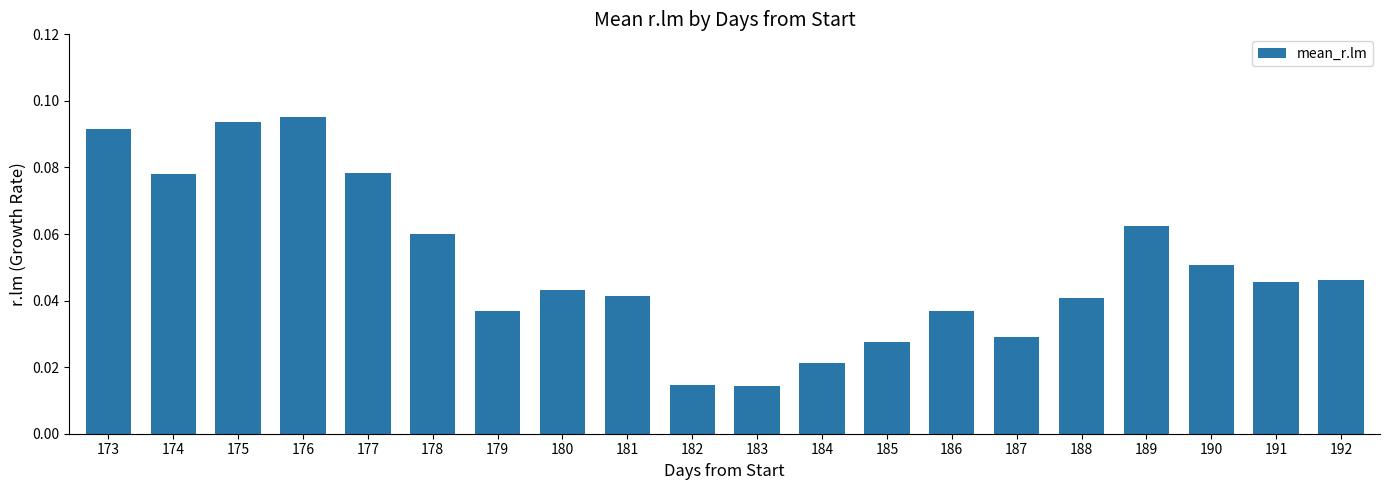

Which category has the highest value across all series?

176